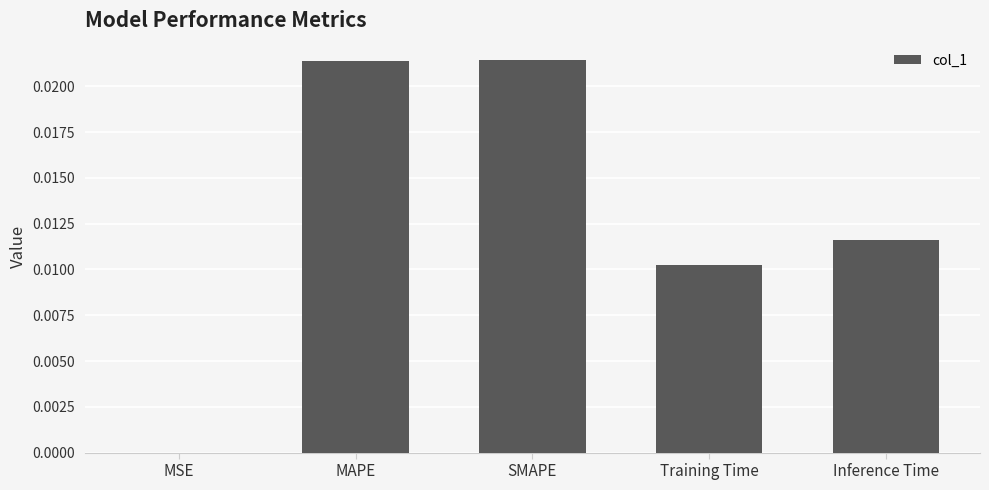

Between MSE and Training Time, which is larger?

Training Time